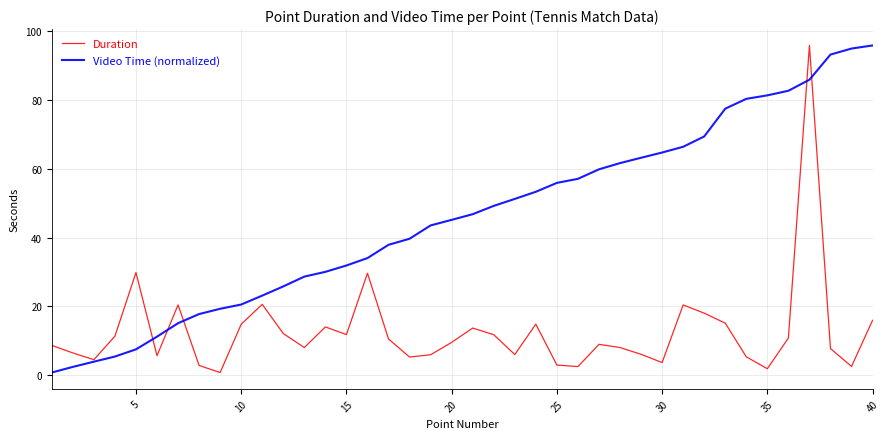

What is the greatest value displayed?

95.9